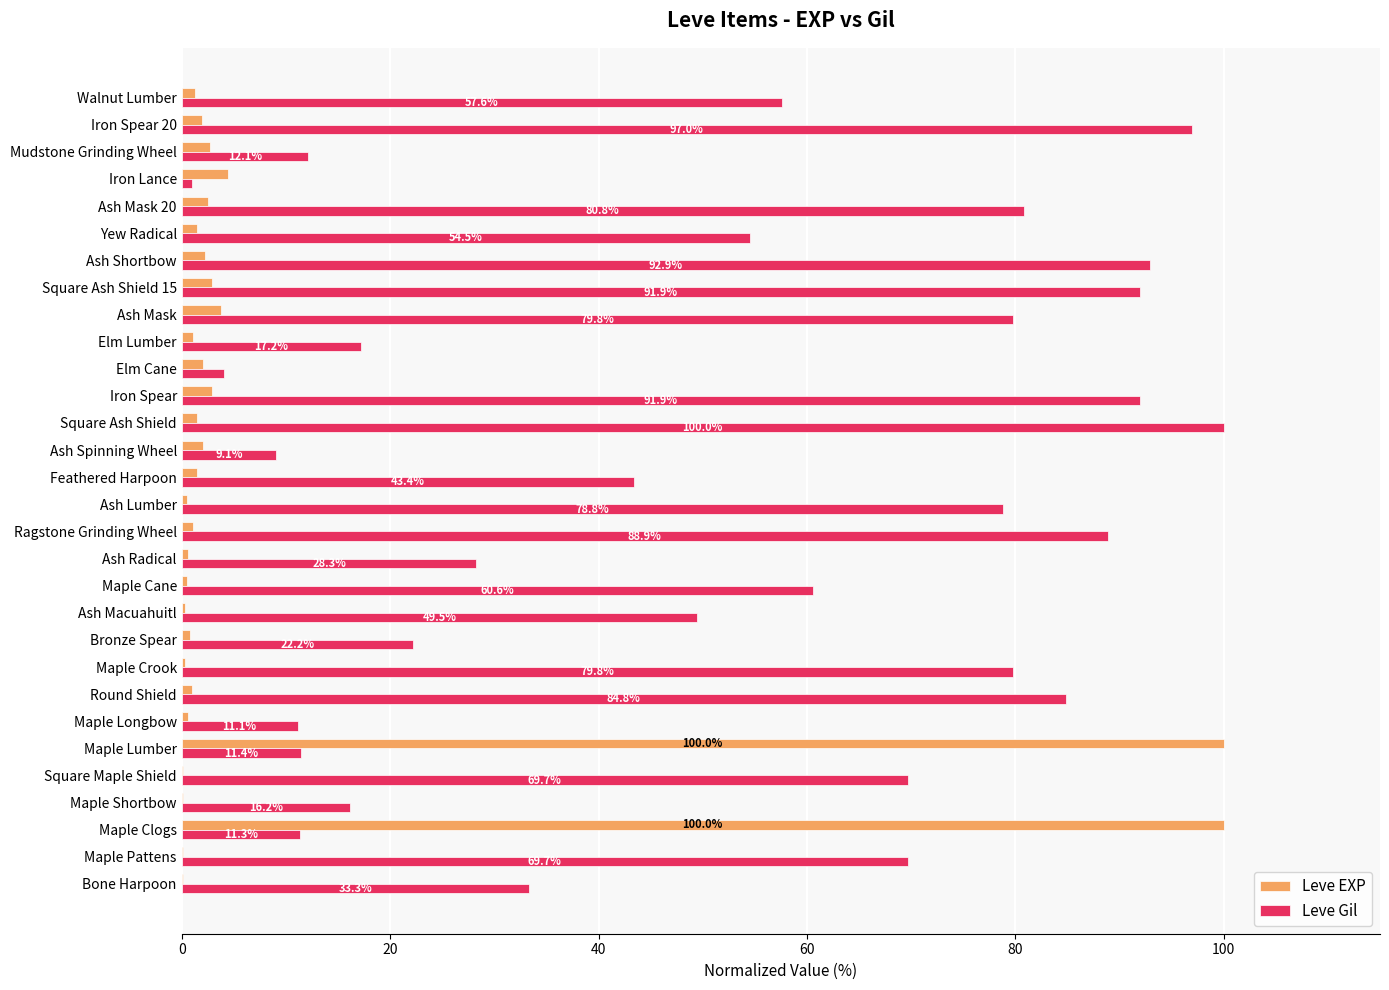

Which series changed the most between Ash Macuahuitl and Ash Spinning Wheel?

Leve Gil